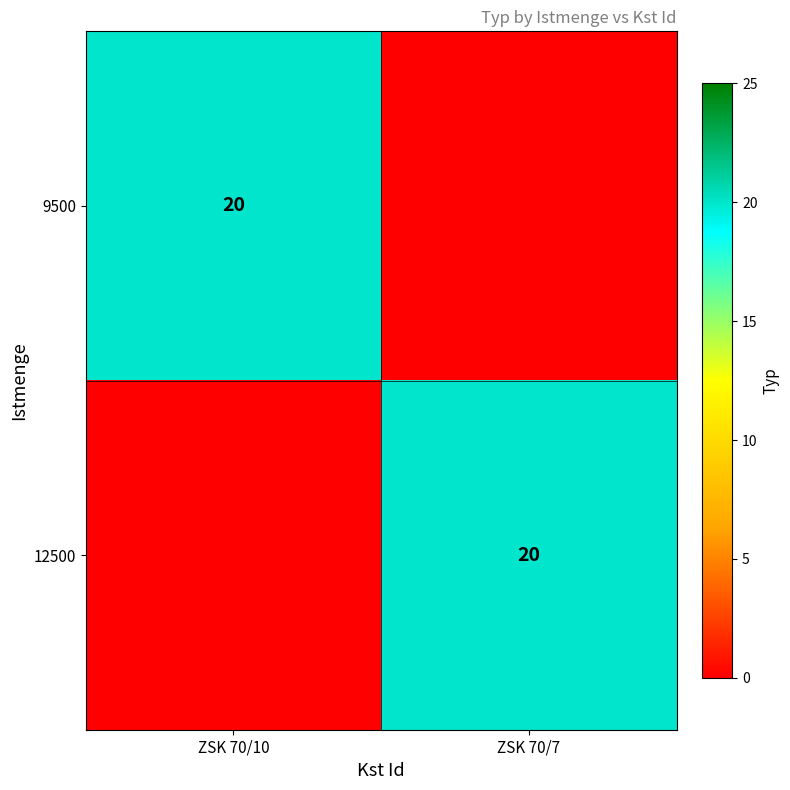

Is it true that 12500 equals 20 at ZSK 70/7?

True